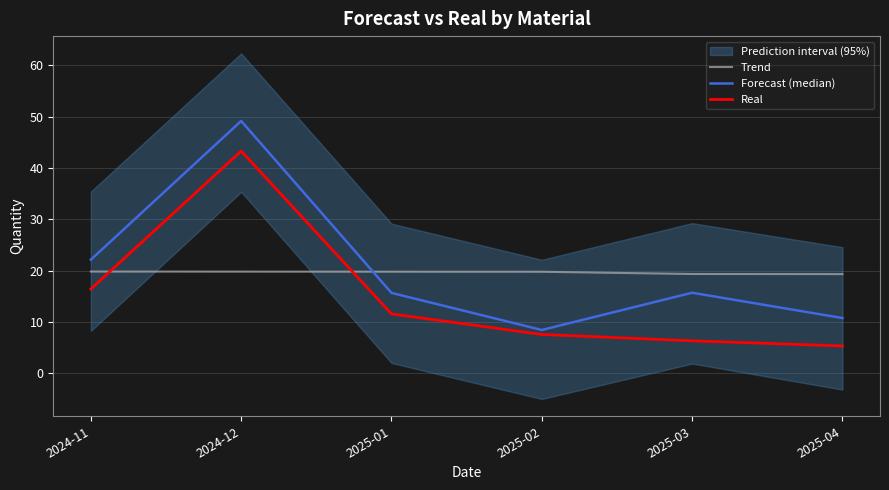

Which category has the lowest value across all series?

2025-04